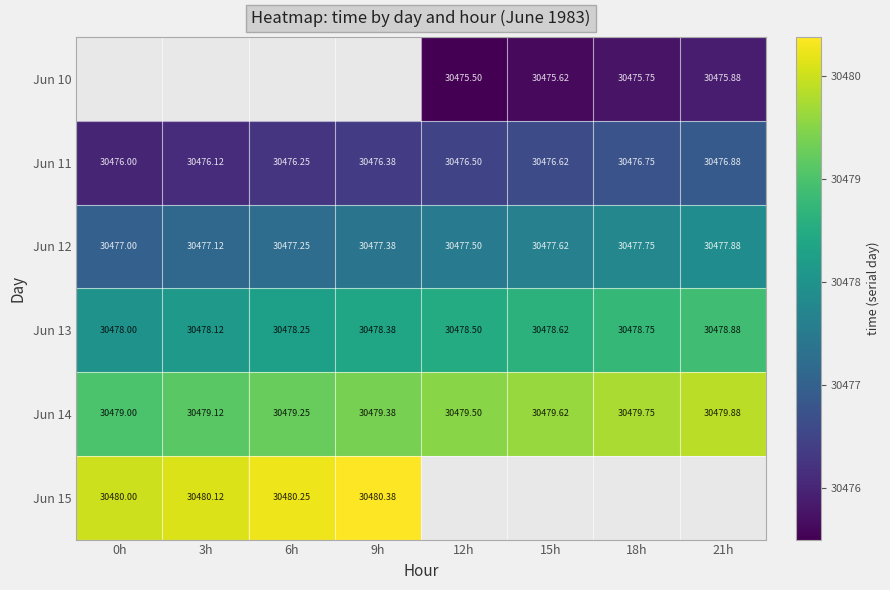

Which has a higher value, 0h or 3h?

3h